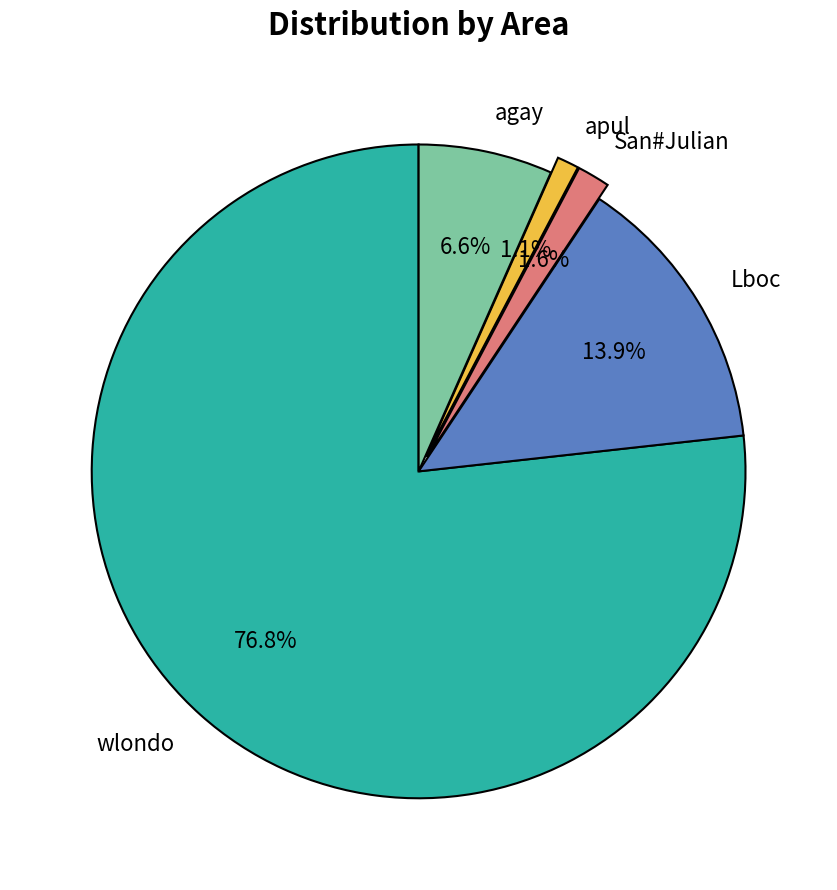

To the nearest percent, what is the difference between the agay and San#Julian slice percentages?

5%